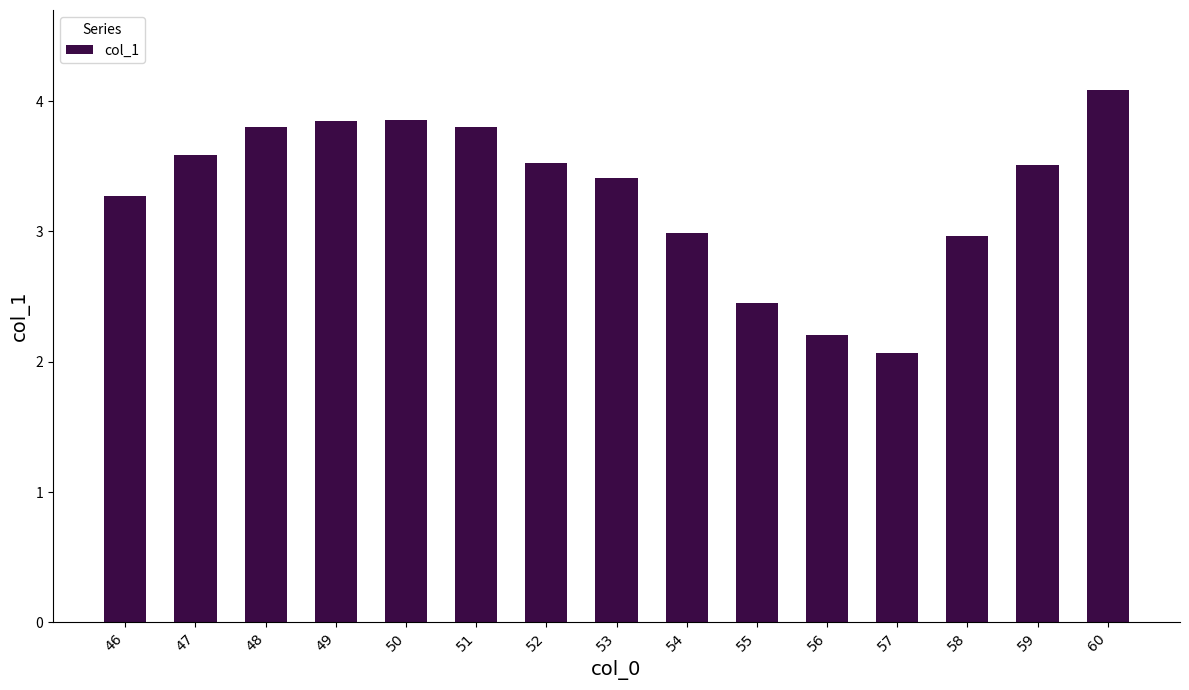

At which label does the data first exceed 3?

46